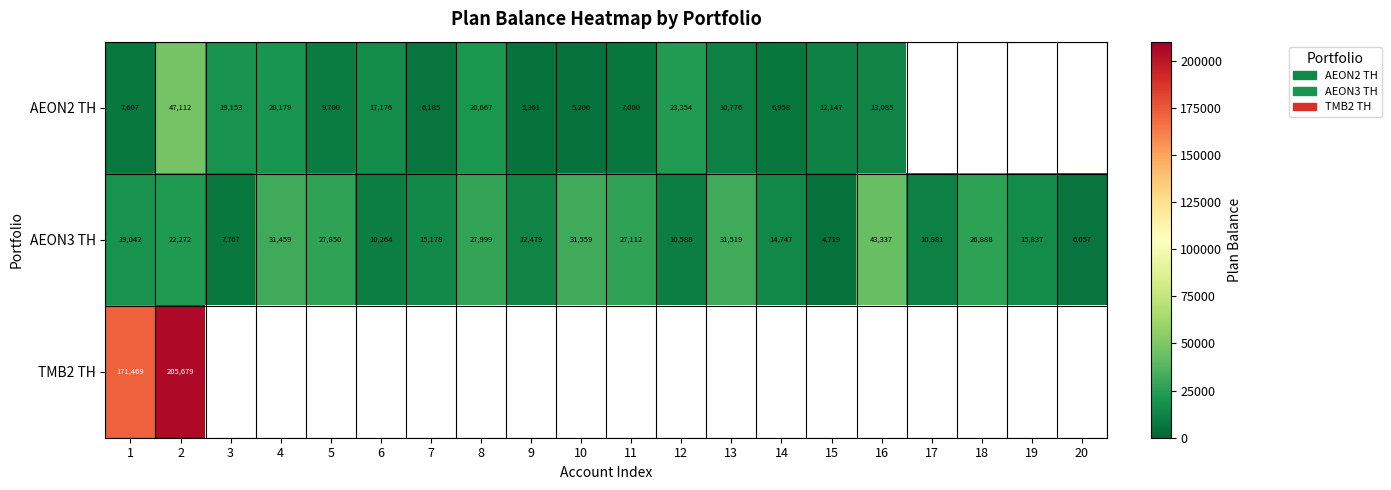

Rank the series by their maximum value, from lowest to highest.

AEON3 TH, AEON2 TH, TMB2 TH